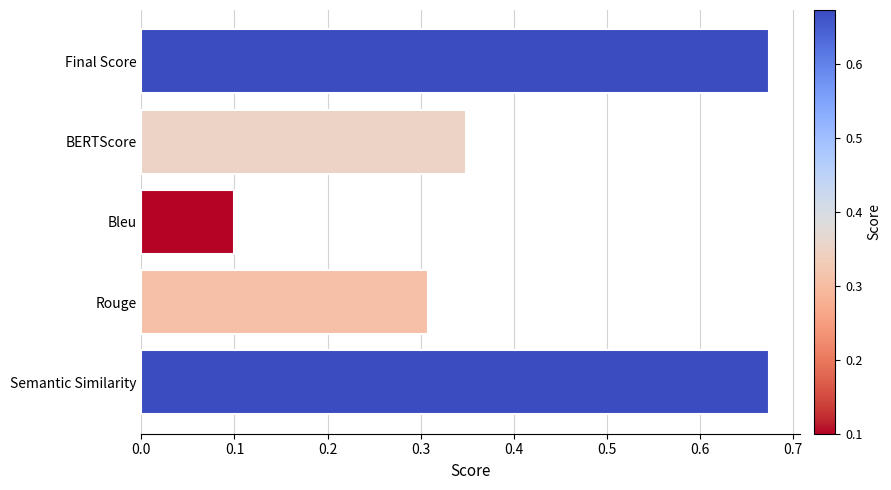

Which label corresponds to the smallest value in the chart?

Bleu